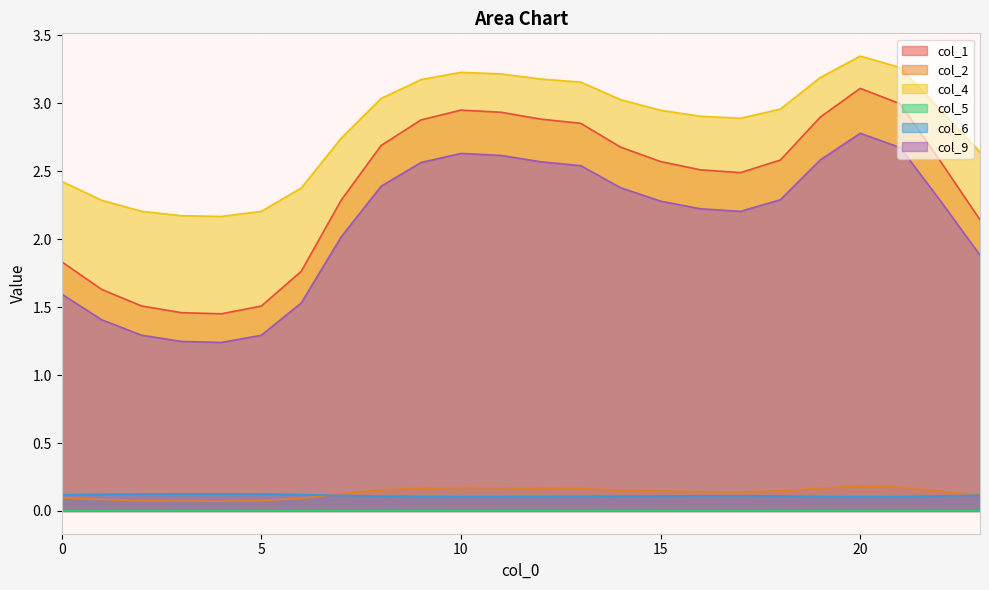

Is the value of col_5 at 16 greater than the value of col_2 at 18?

No